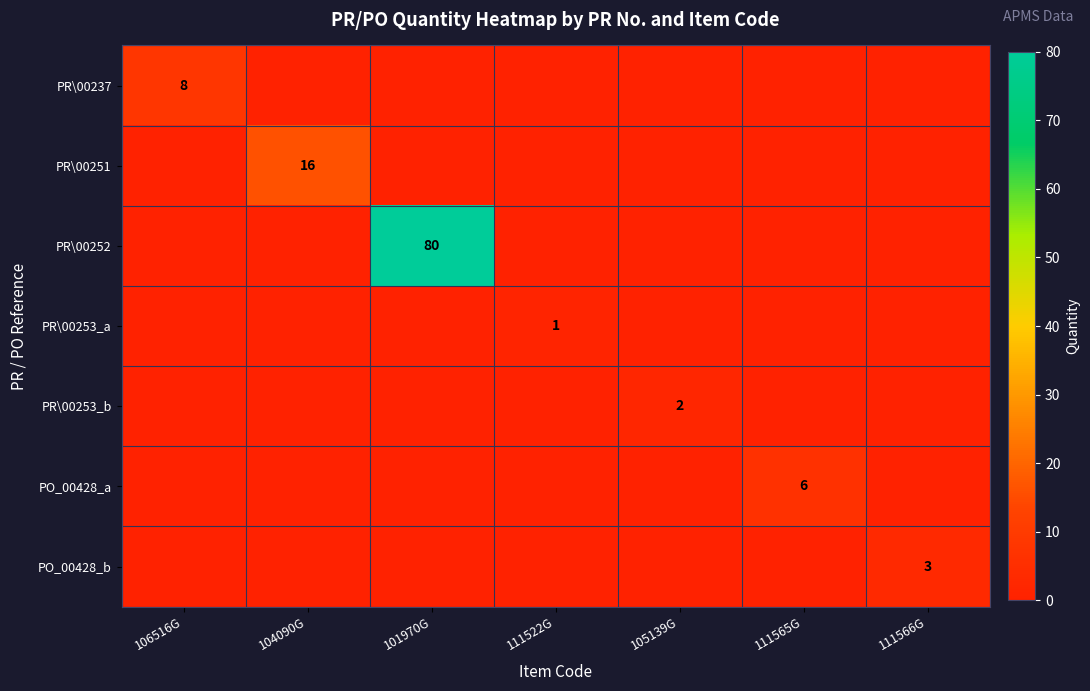

The PO_00428_b series shows 1 at 111566G. True or false?

False